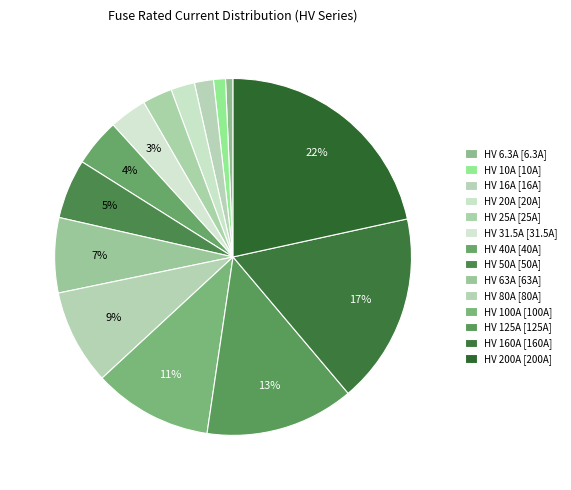

Between HV 40A and HV 31.5A, which is larger?

HV 40A